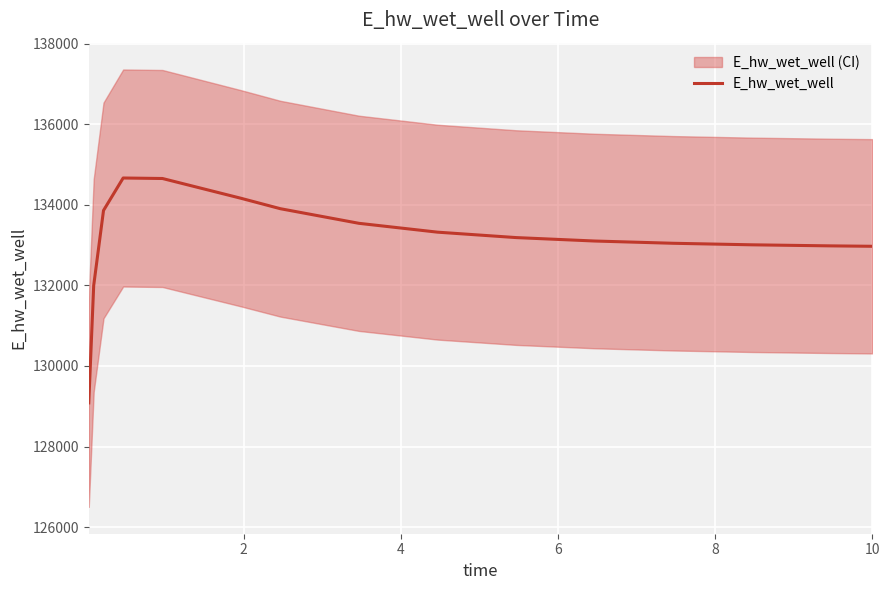

What is the value of the 14th point from the left?

132981.6